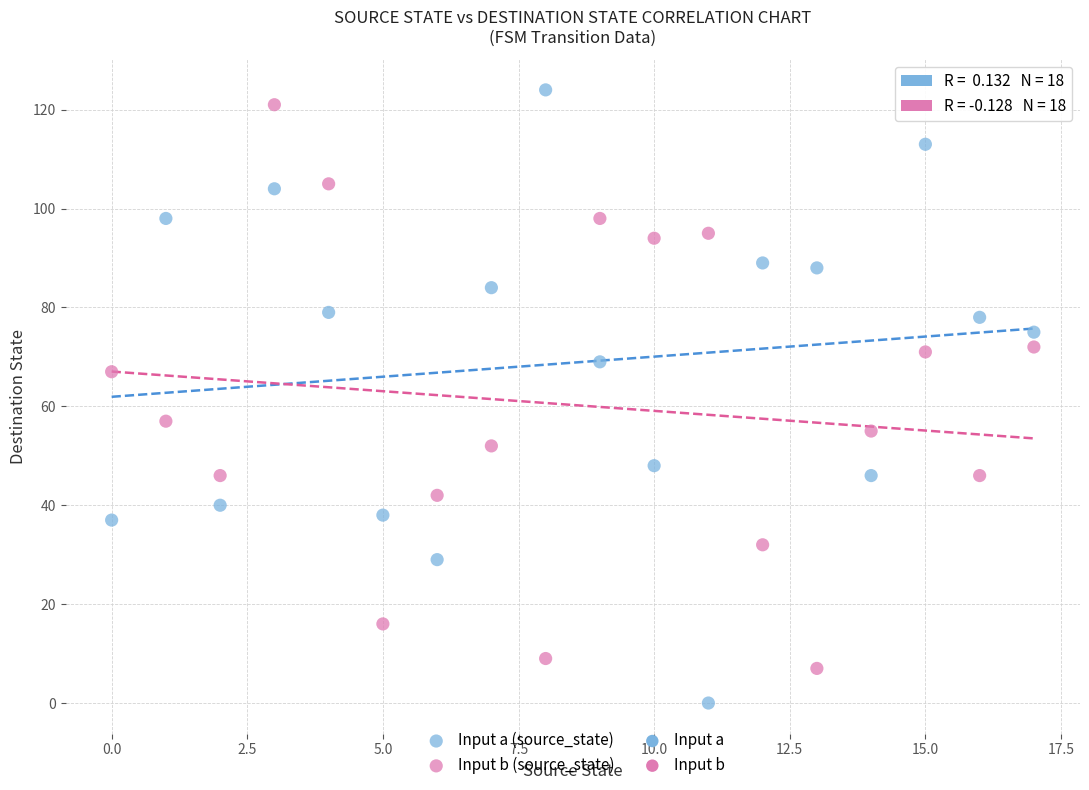

In the Input b (source_state) series, what Y value is closest to 64?

67